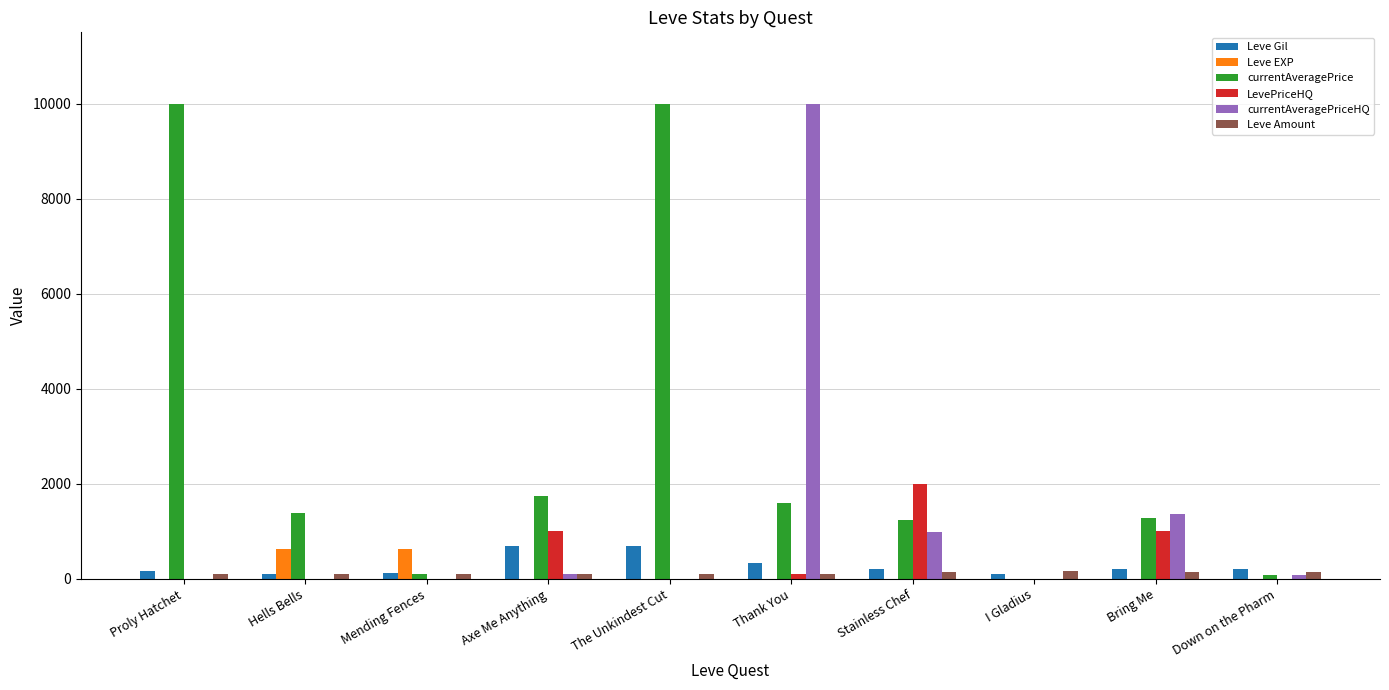

What is the sum of all Leve EXP values?

1283